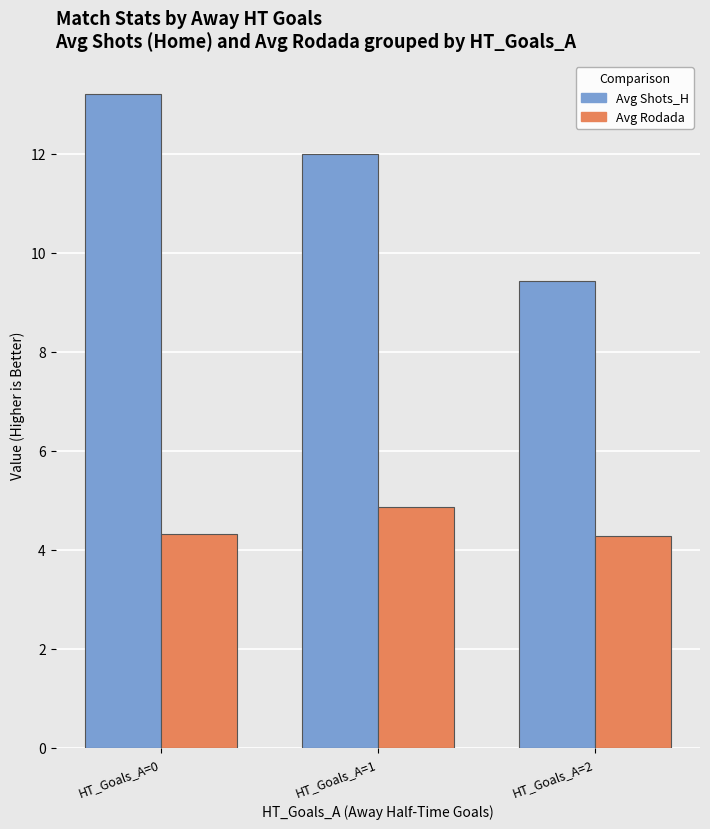

How many data points does each series have?

3